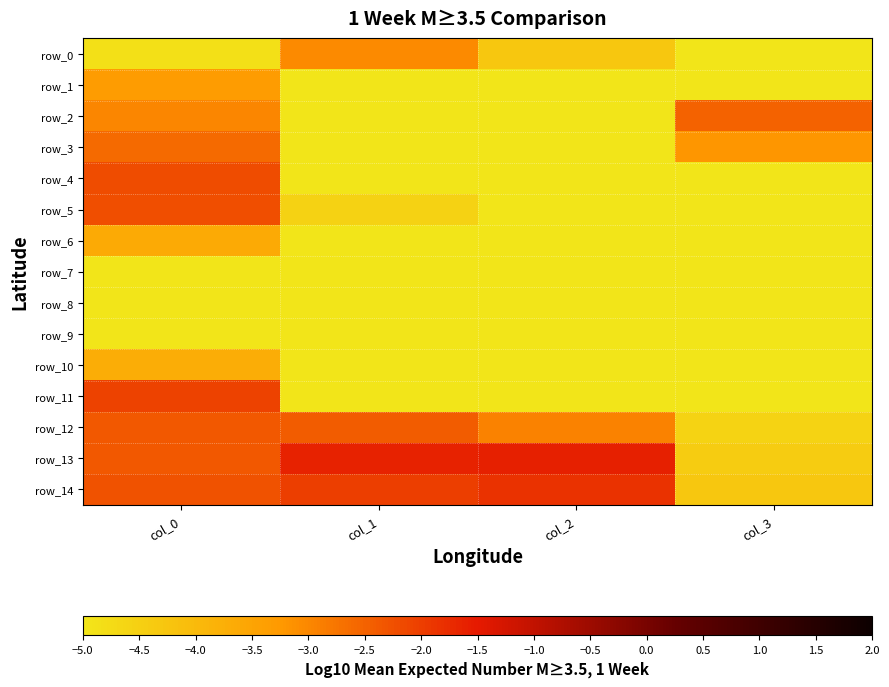

At which label is row_0 closest to -4?

col_2